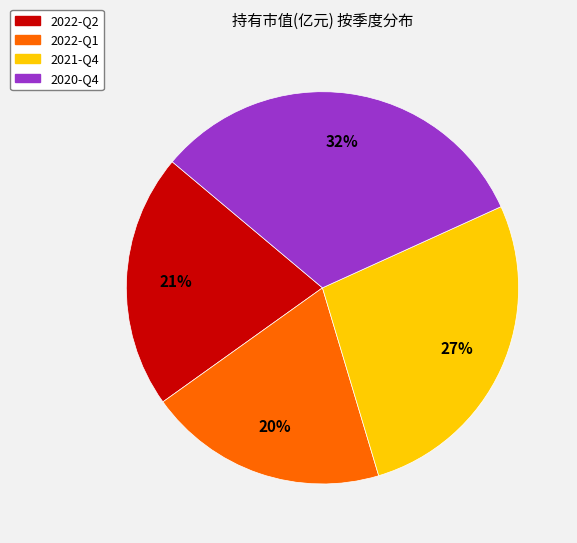

How many segments does this pie chart have?

4